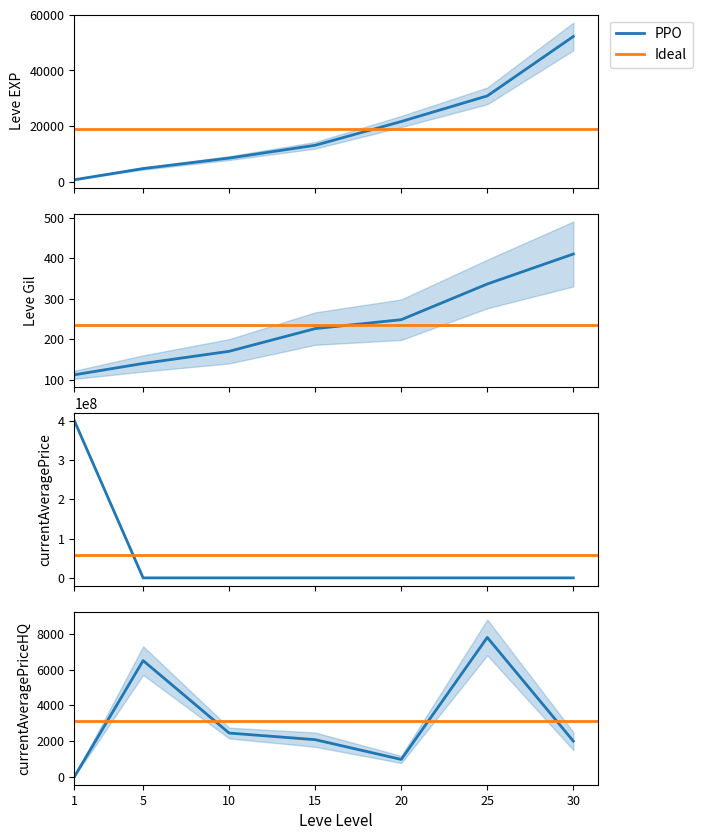

Reading left to right, transcribe all the data shown in this chart.

Leve EXP: 630.0	4660.0	8430.0	13040.0	21600.0	30820.0	52220.0
Leve Gil: 112.0	140.0	170.0	226.0	248.0	336.0	410.0
currentAveragePrice: 400000000.0	2603.4	1098.6	1813.6	912.9	4750.0	8500.0
currentAveragePriceHQ: 0.0	6503.7	2450.0	2080.5	975.3	7800.0	2000.0